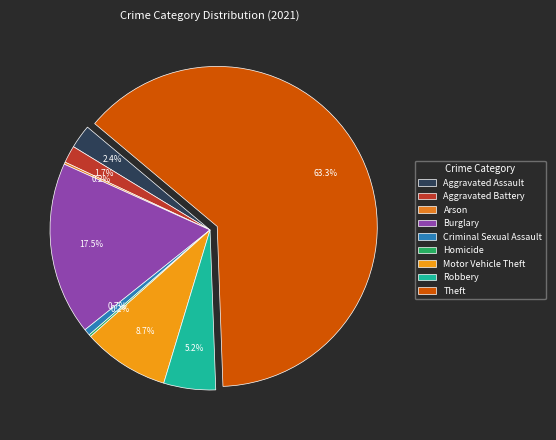

What is the largest slice in the pie chart?

Theft